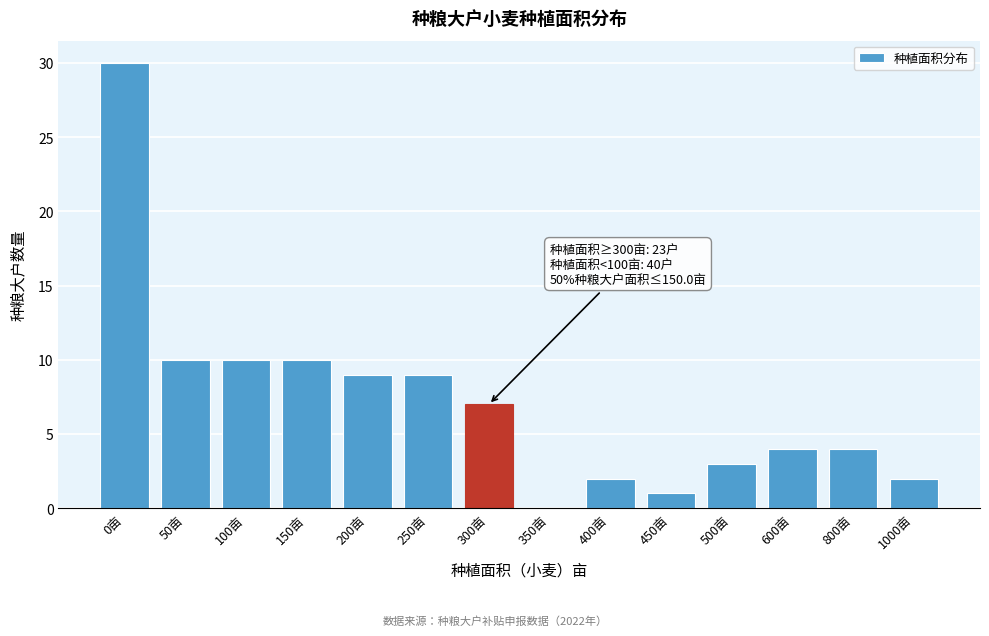

Reading left to right, what are all the values shown in this chart?

0亩=30	50亩=10	100亩=10	150亩=10	200亩=9	250亩=9	300亩=7	350亩=0	400亩=2	450亩=1	500亩=3	600亩=4	800亩=4	1000亩=2